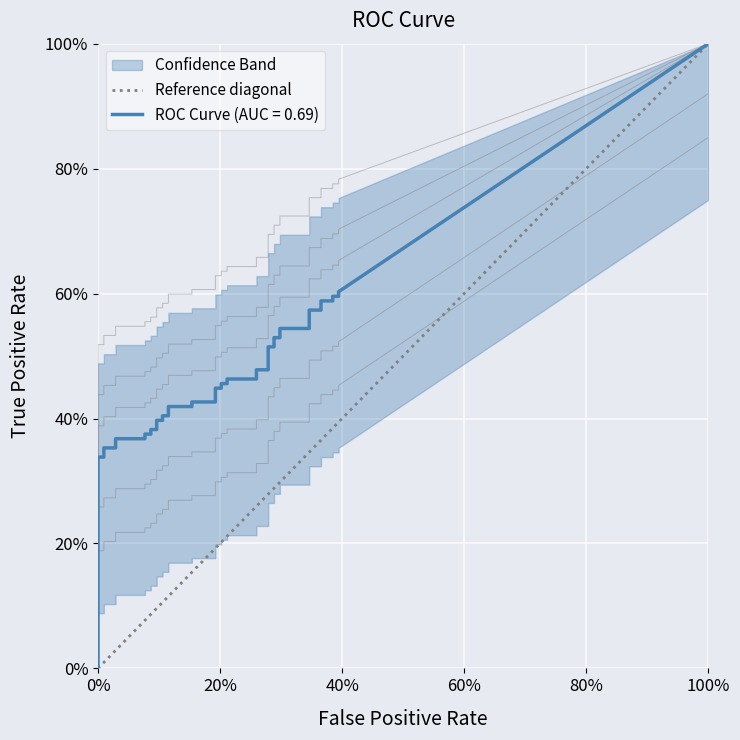

Which has a higher value, 100% or 0%?

100%